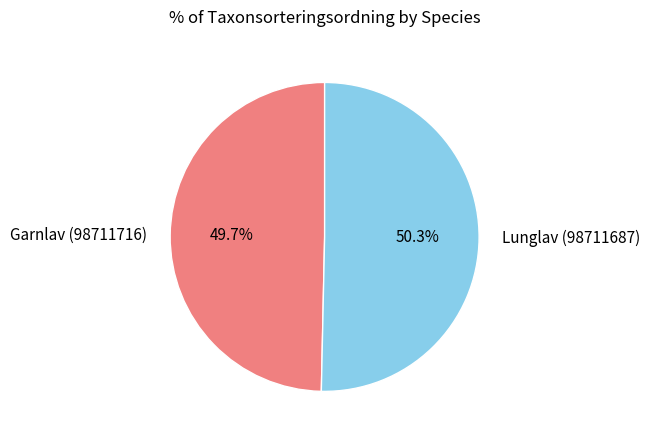

What is the total percentage of Garnlav (98711716) and Lunglav (98711687)?

100.0%